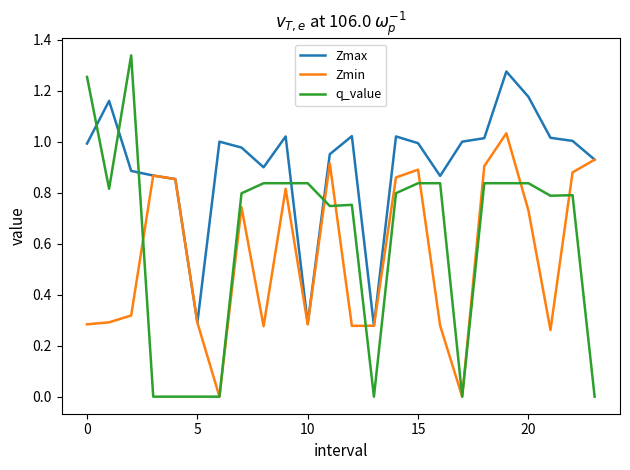

Which series has the largest total across all categories?

Zmax